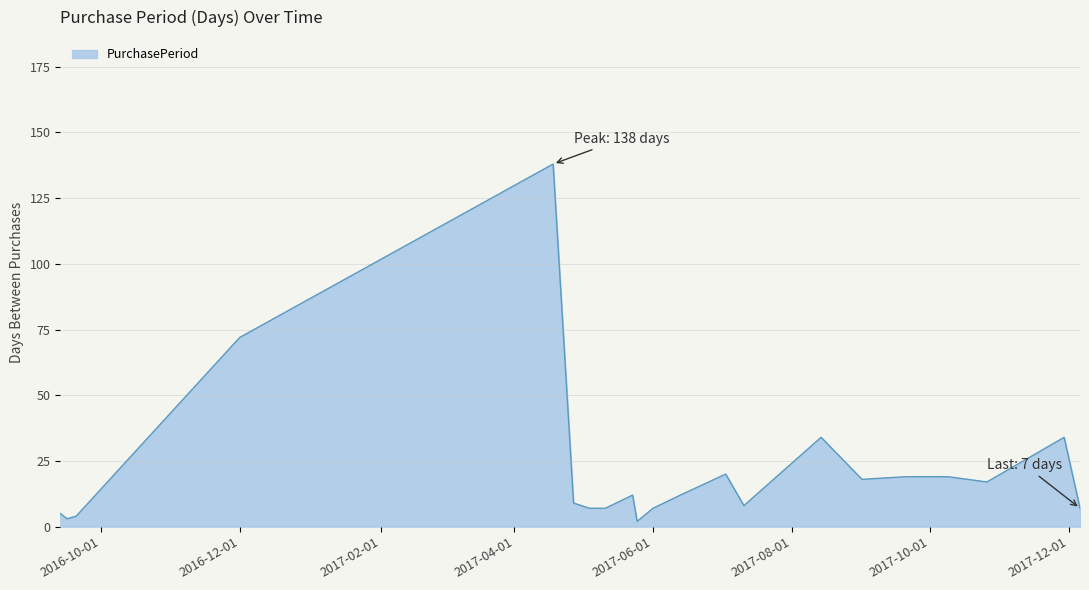

How many lines are shown in the chart?

1